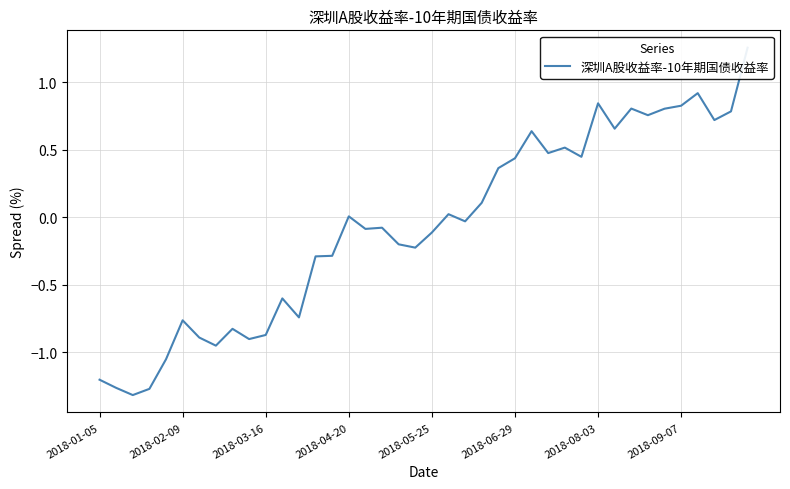

What is the sum of all values?

-2.6